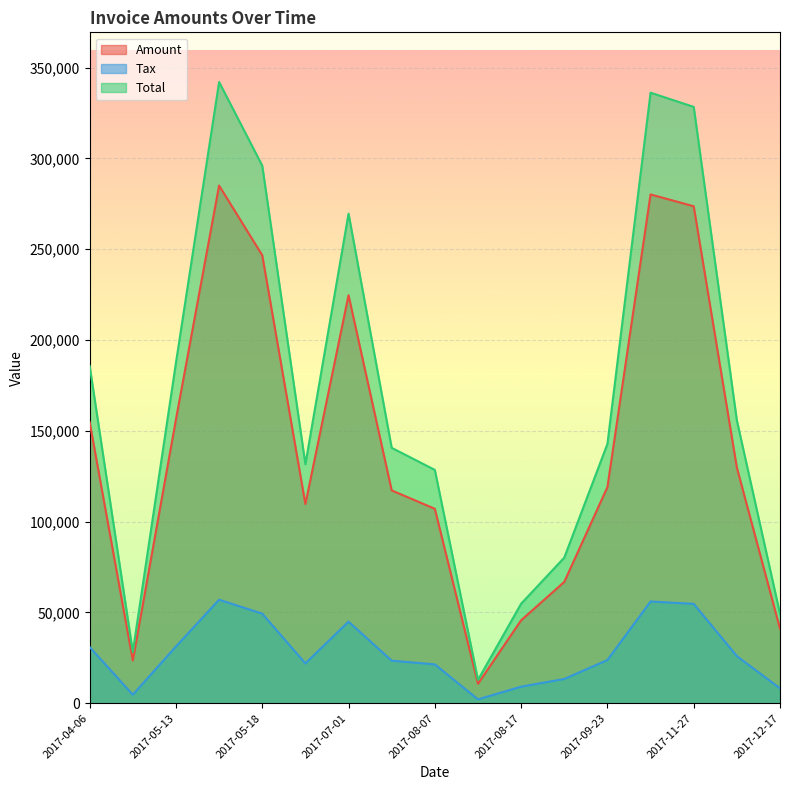

Is it true that Total equals 187531.0 at 2017-05-13?

True